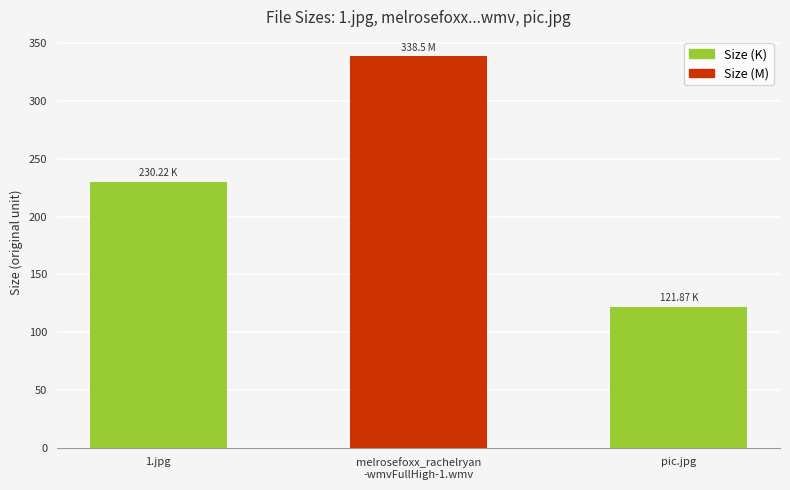

What is the change in value from melrosefoxx_rachelryan
-wmvFullHigh-1.wmv to pic.jpg?

-216.6